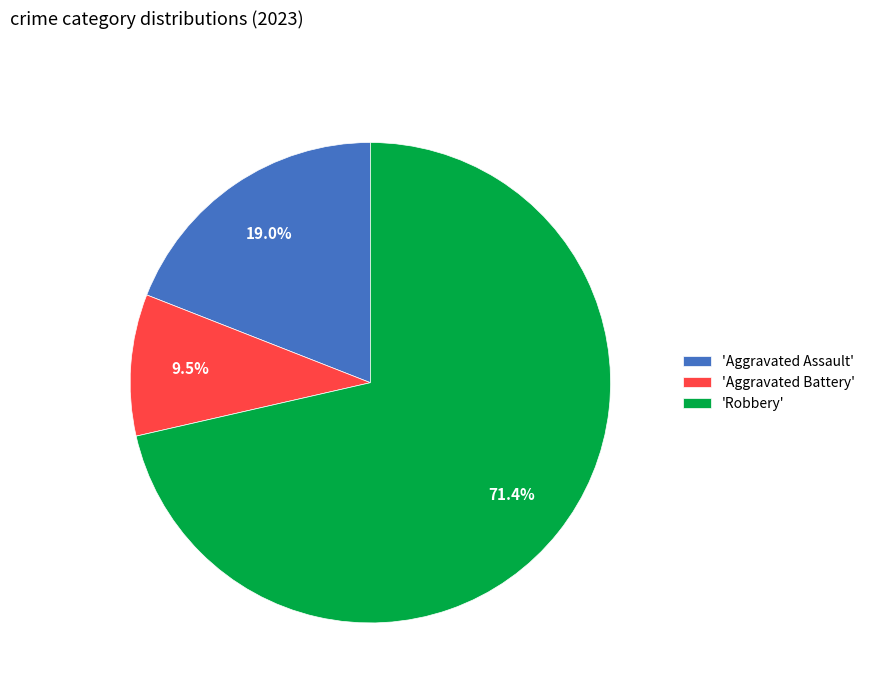

Between 'Robbery' and 'Aggravated Assault', which is larger?

'Robbery'